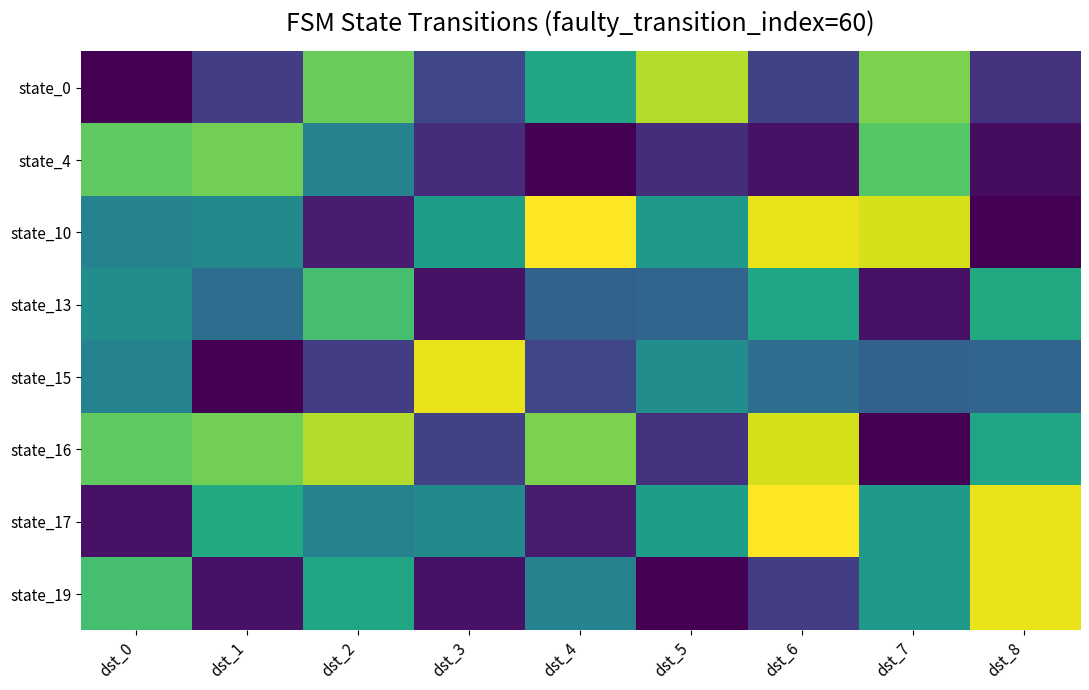

List the series in order of their peak value, lowest first.

state_13, state_4, state_0, state_16, state_15, state_19, state_10, state_17